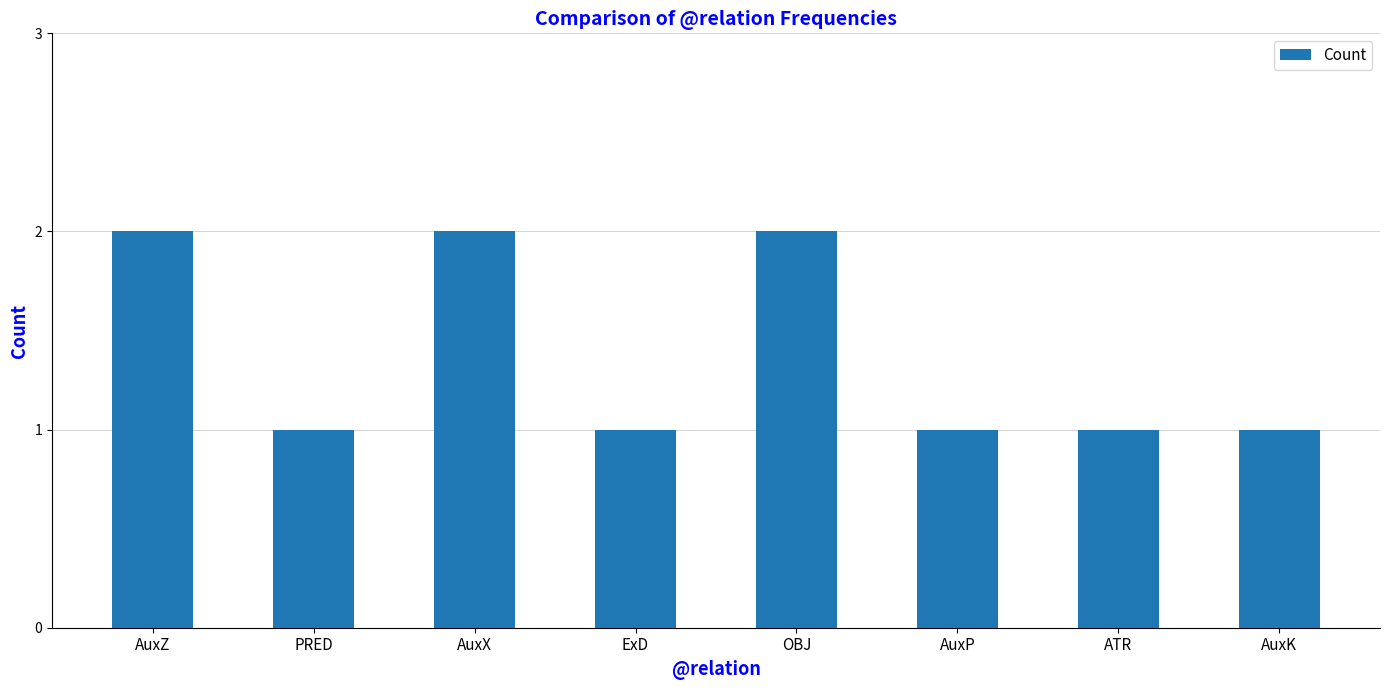

What is the label of the 4th bar from the right?

OBJ